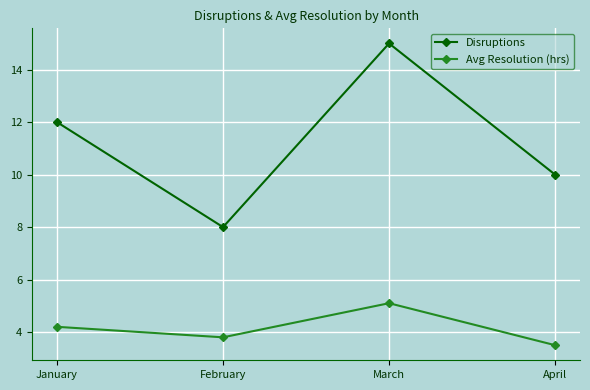

In Avg Resolution (hrs), how many points are higher than both neighbors (excluding endpoints)?

1